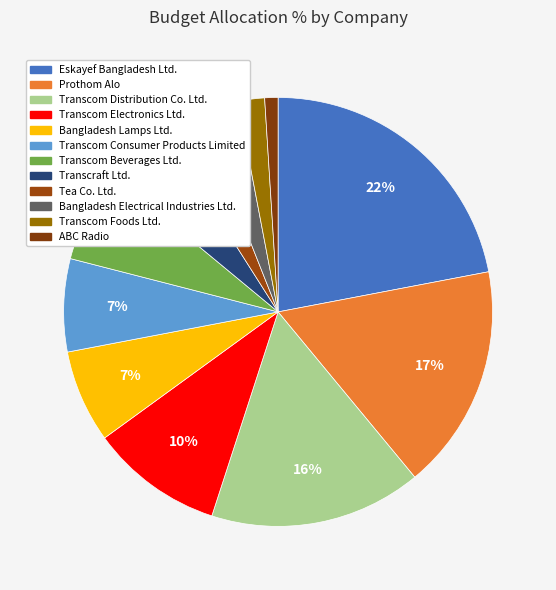

Which category has the biggest portion of the pie?

Eskayef Bangladesh Ltd.